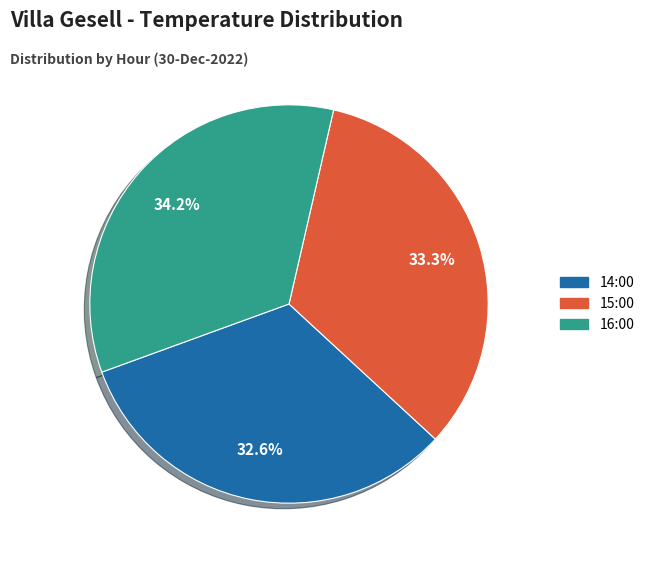

Count the number of slices in the pie.

3